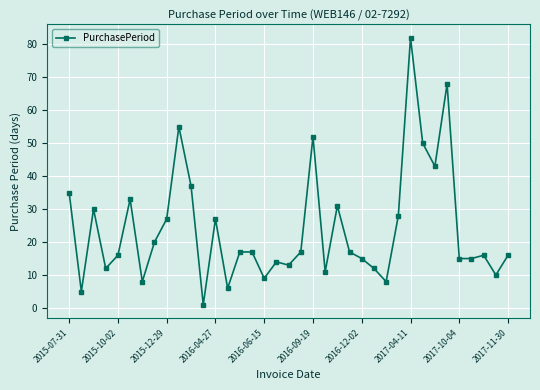

What is the sum of all values?

888